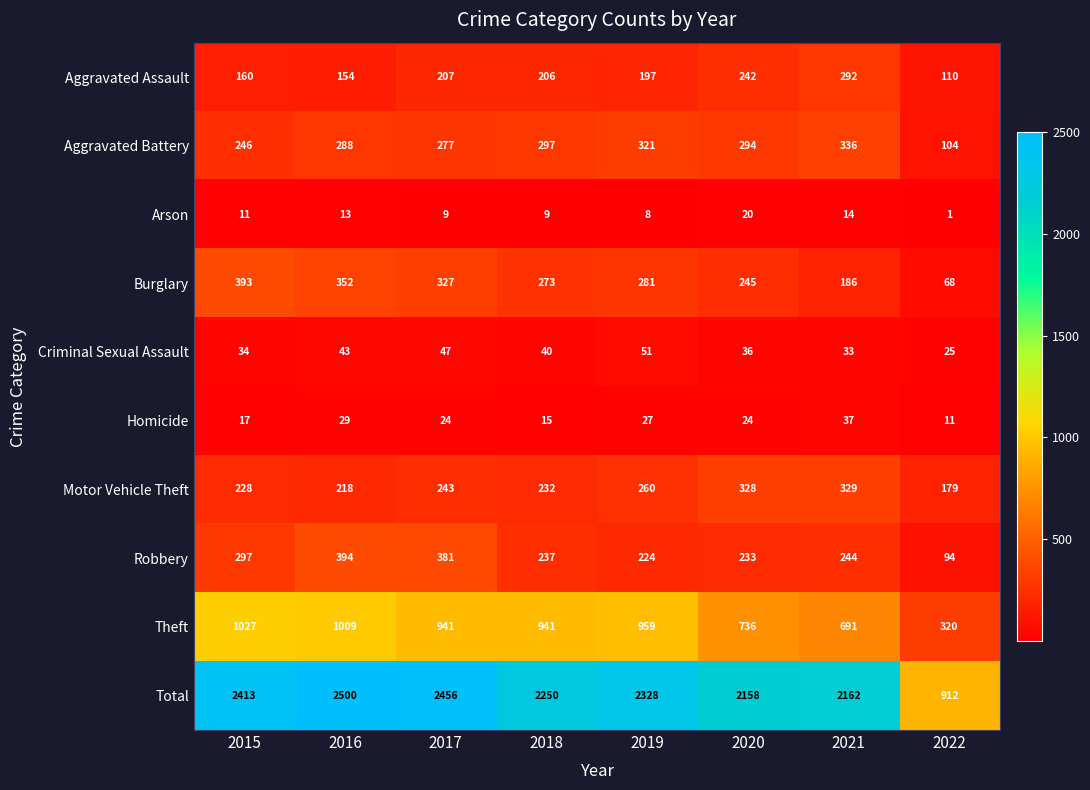

At how many categories does at least one series exceed 351?

8